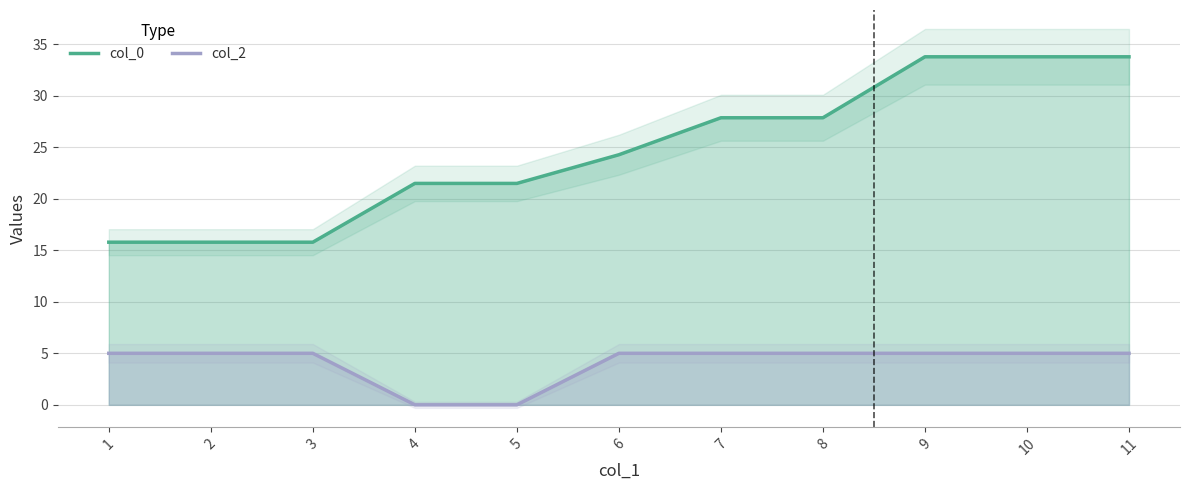

List the series in order of their peak value, highest first.

col_0, col_2